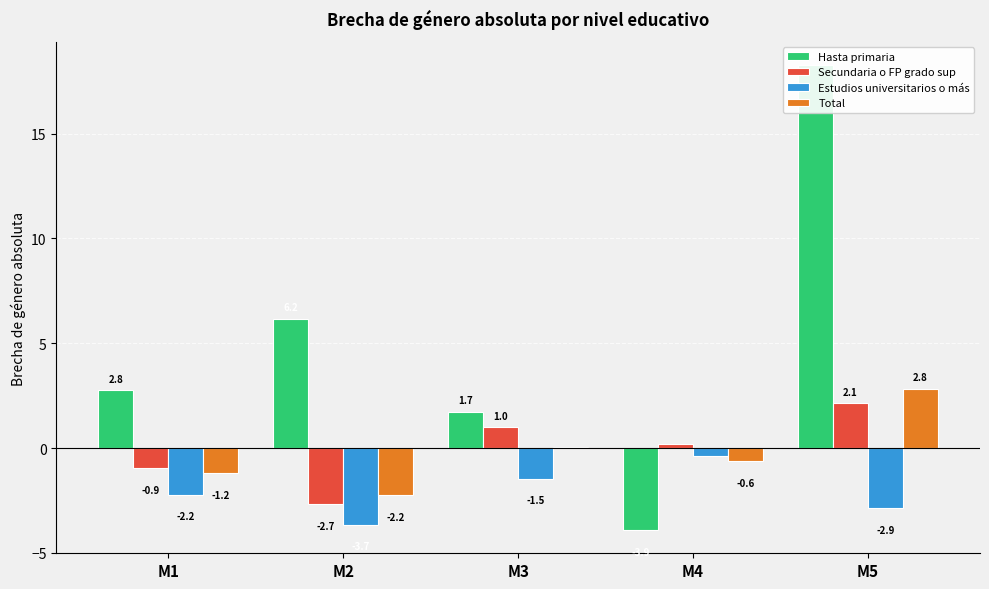

Reading left to right, what are all the values shown in this chart?

Hasta primaria: M1=2.8	M2=6.2	M3=1.7	M4=-3.9	M5=18.3
Secundaria o FP grado sup: M1=-0.9	M2=-2.7	M3=1.0	M4=0.2	M5=2.1
Estudios universitarios o más: M1=-2.2	M2=-3.7	M3=-1.5	M4=-0.4	M5=-2.9
Total: M1=-1.2	M2=-2.2	M3=0.1	M4=-0.6	M5=2.8